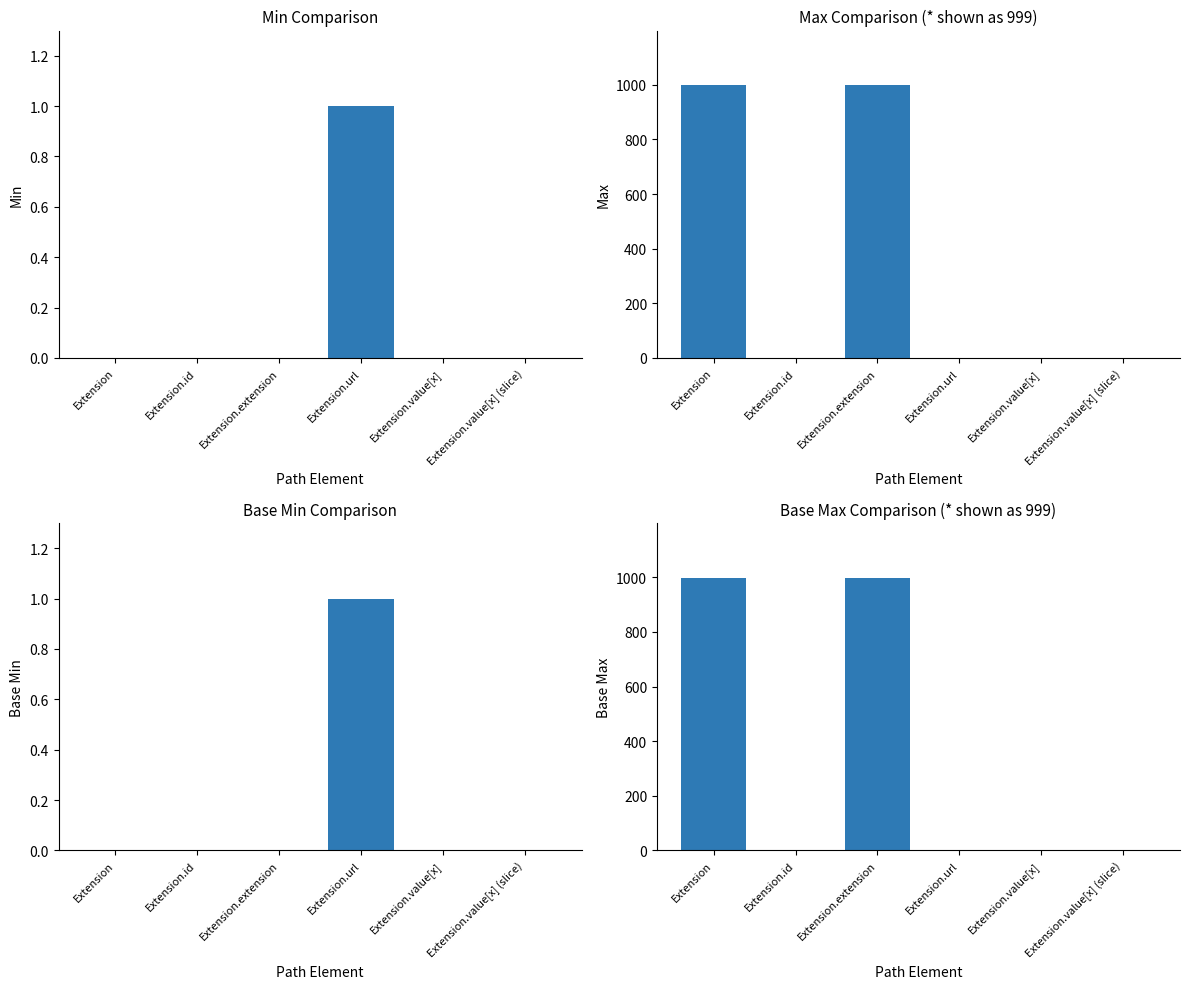

What is the maximum value for Base Max_numeric?

999